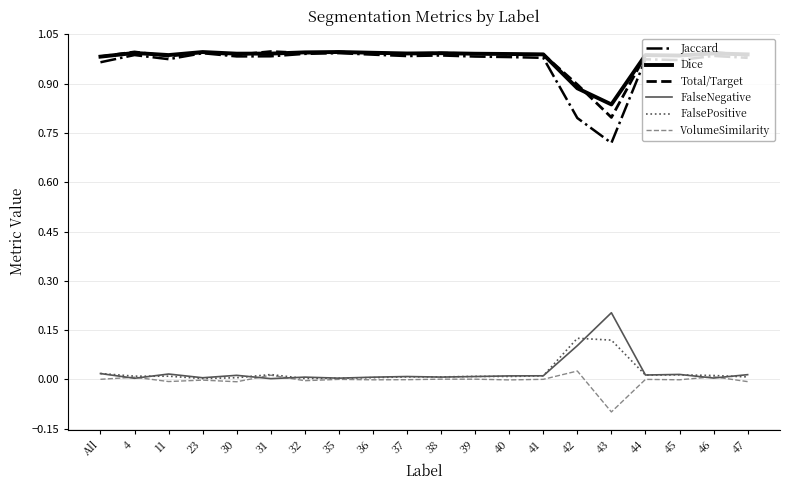

True or false: Total/Target and VolumeSimilarity intersect in this chart.

False